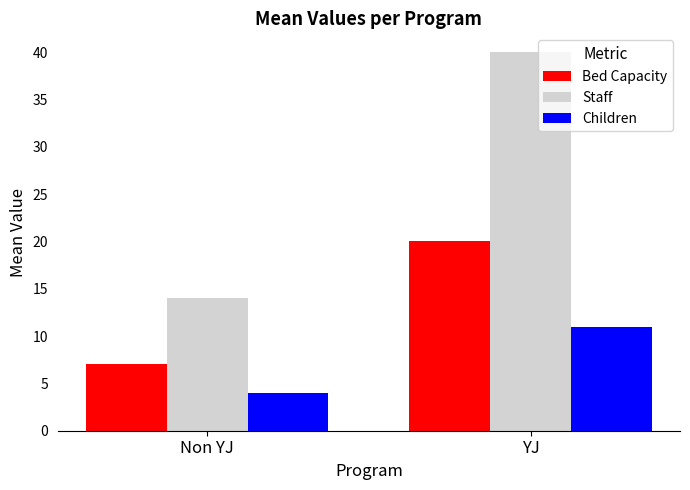

What is the difference between the Bed Capacity values at YJ and Non YJ?

13